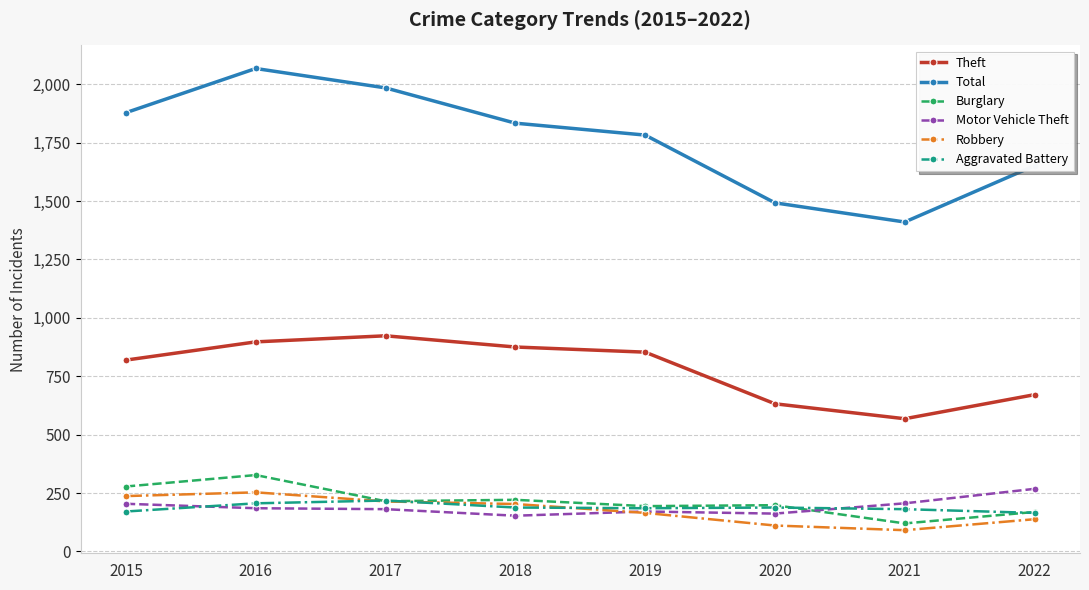

At which category is the sum across all series the highest?

2016